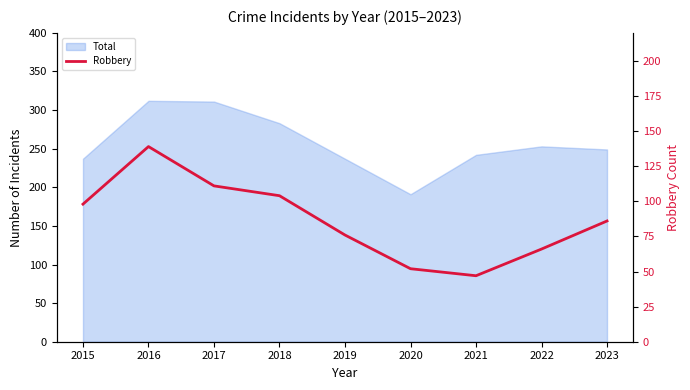

Reading left to right, extract all data points from this chart.

98	139	111	104	76	52	47	66	86